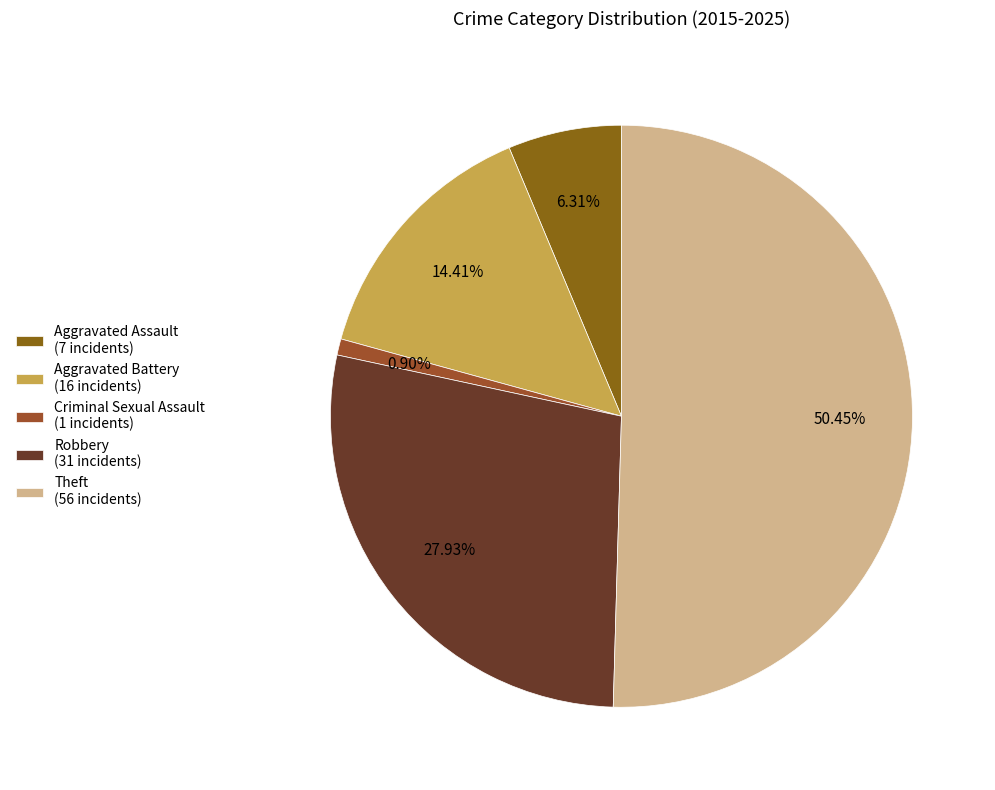

Count the number of slices in the pie.

5